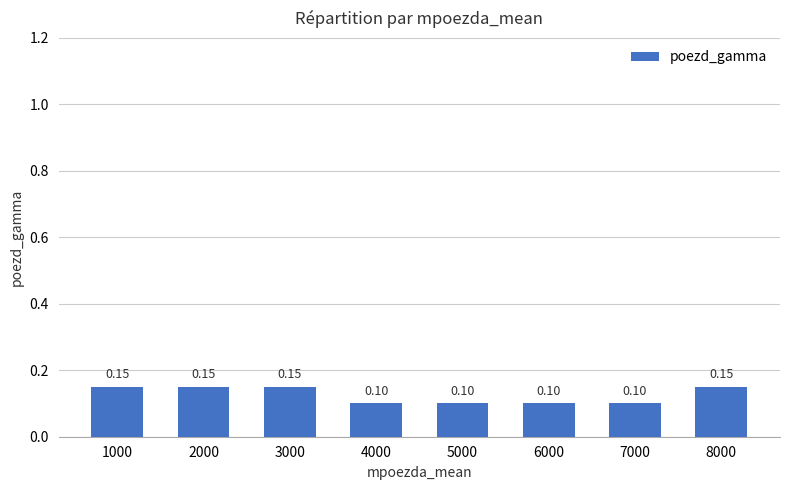

Rank the categories by value from lowest to highest.

4000, 5000, 6000, 7000, 1000, 2000, 3000, 8000